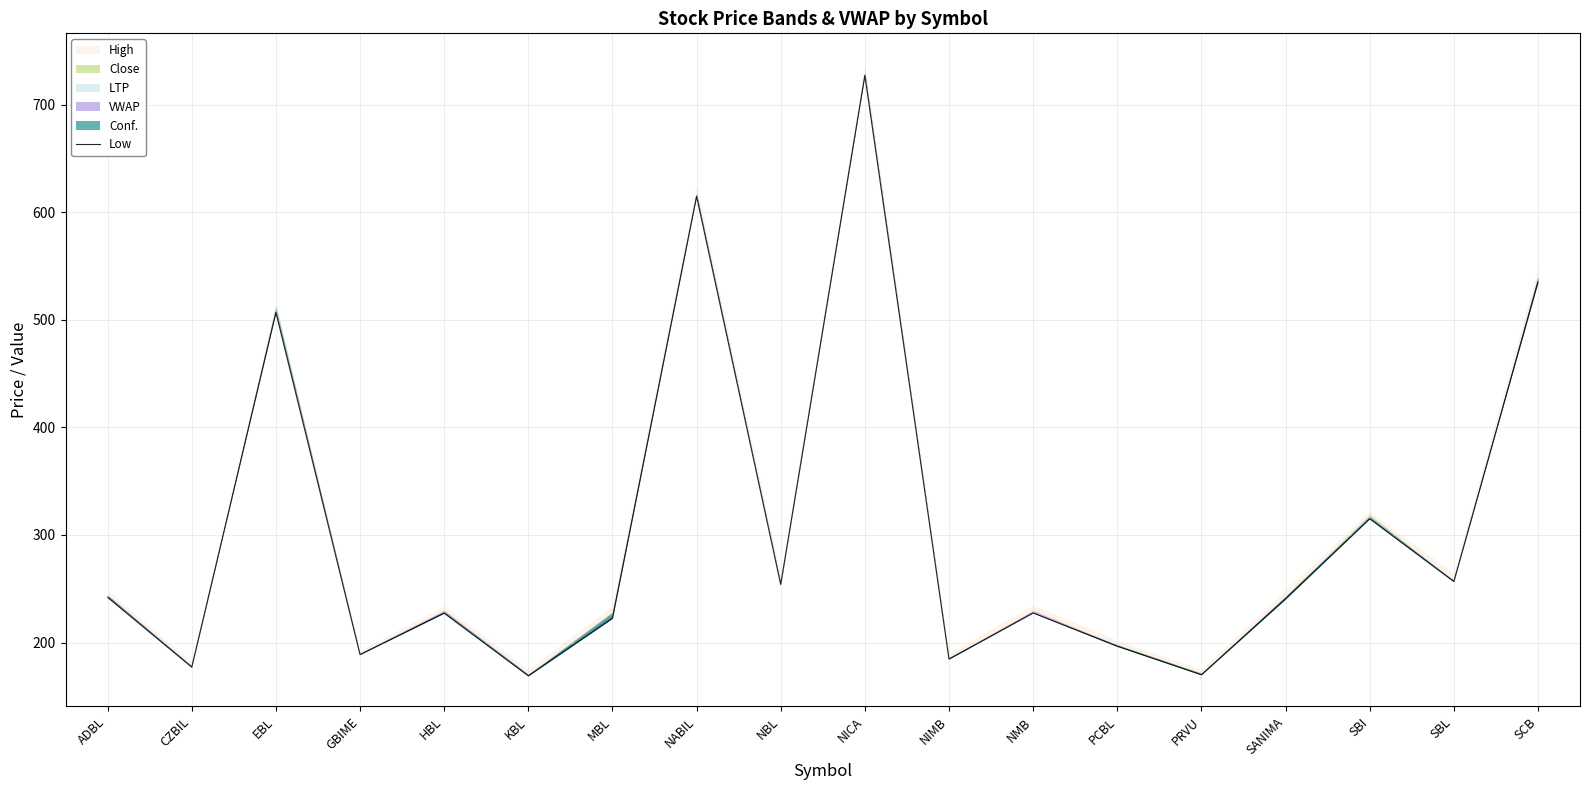

Does the chart have visible grid lines?

Yes